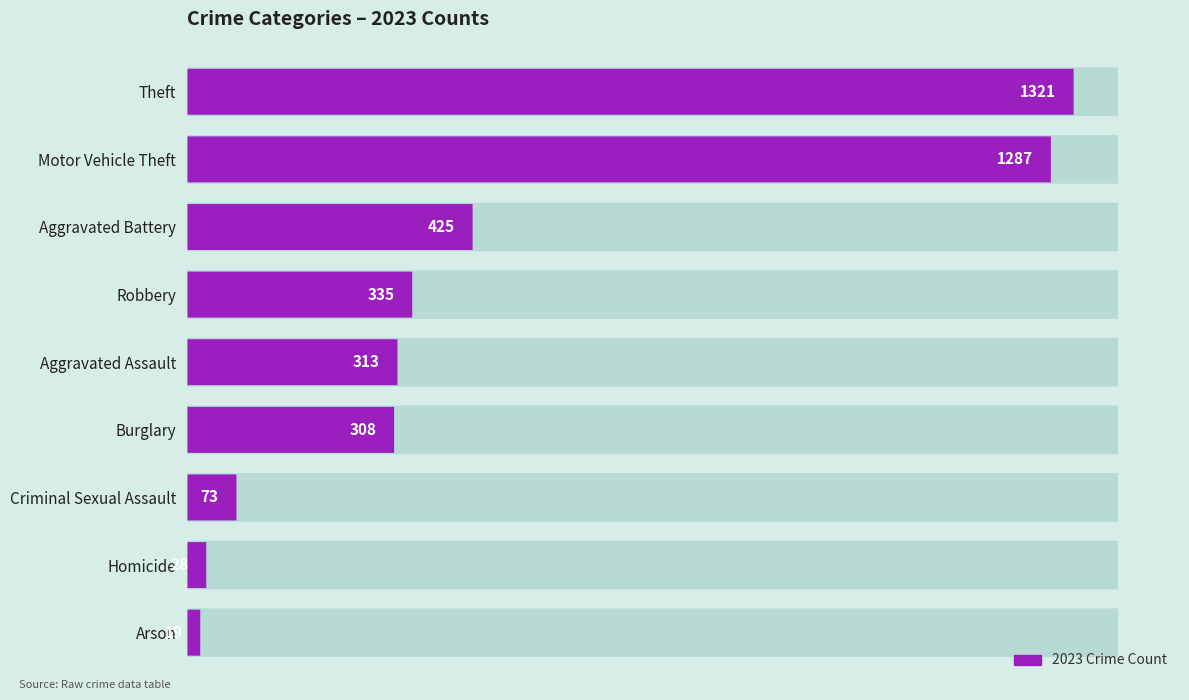

Rank the categories by value from lowest to highest.

Arson, Homicide, Criminal Sexual Assault, Burglary, Aggravated Assault, Robbery, Aggravated Battery, Motor Vehicle Theft, Theft